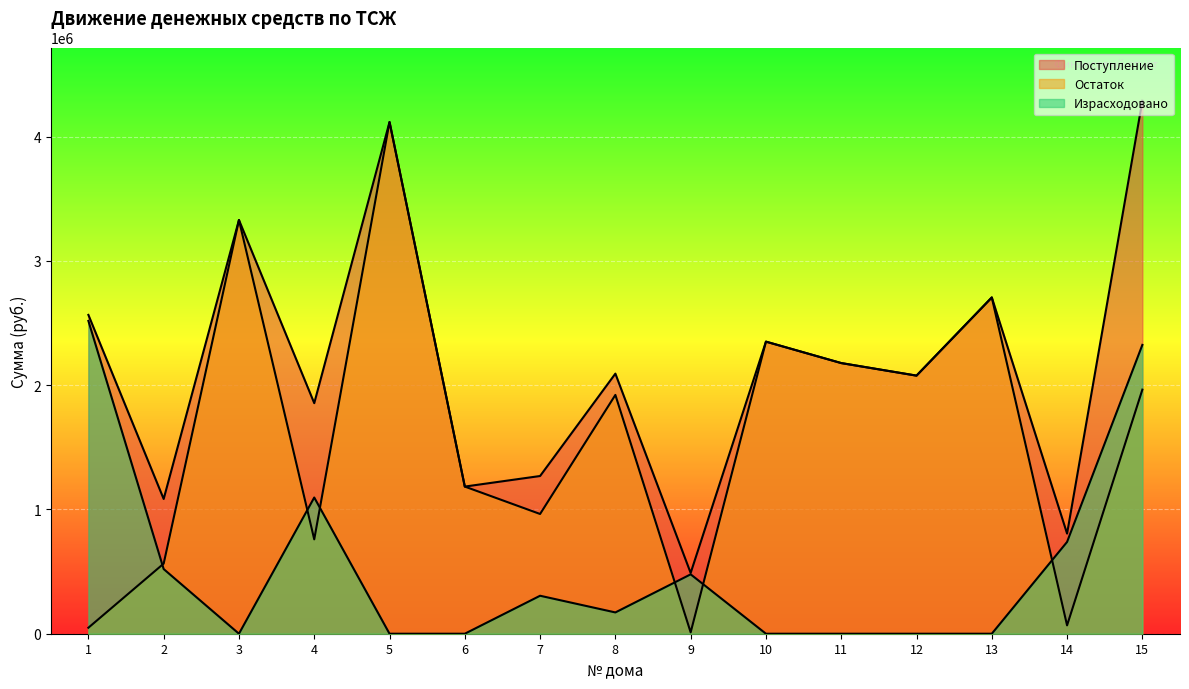

Which category has the highest value in the Остаток series?

5